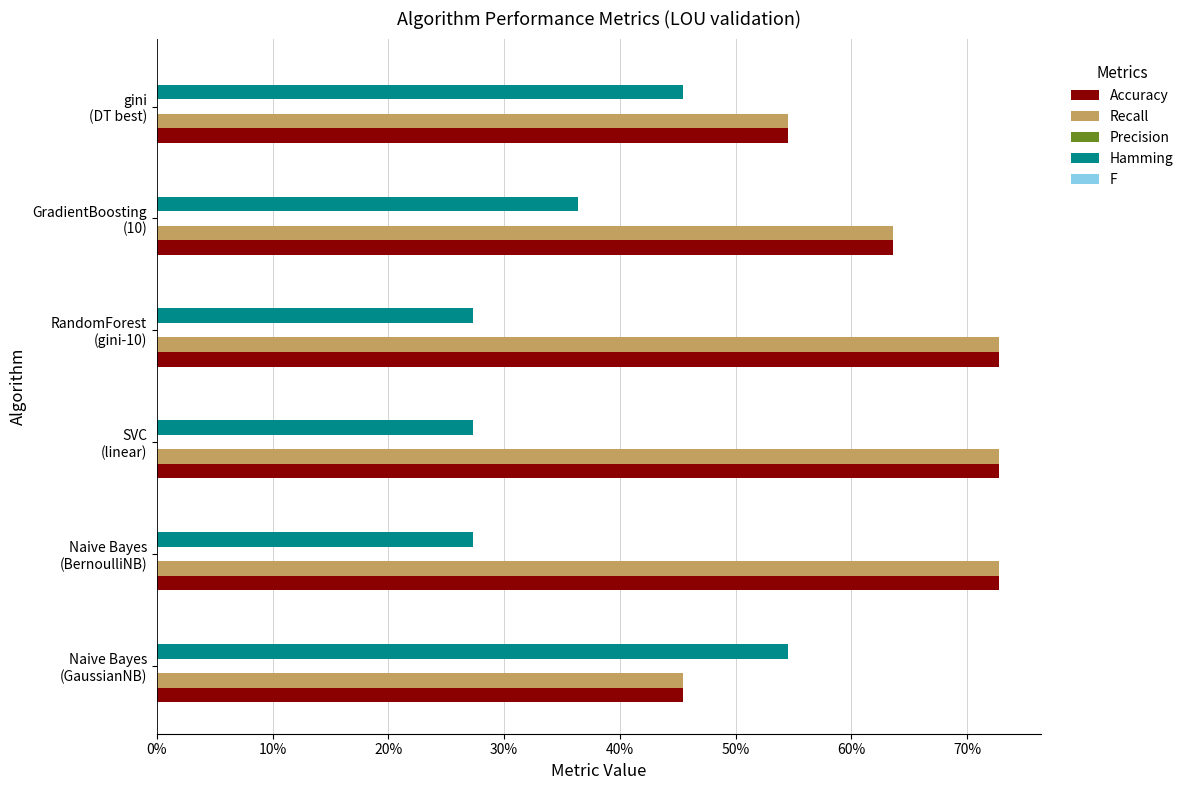

Which series has the largest total across all categories?

Accuracy